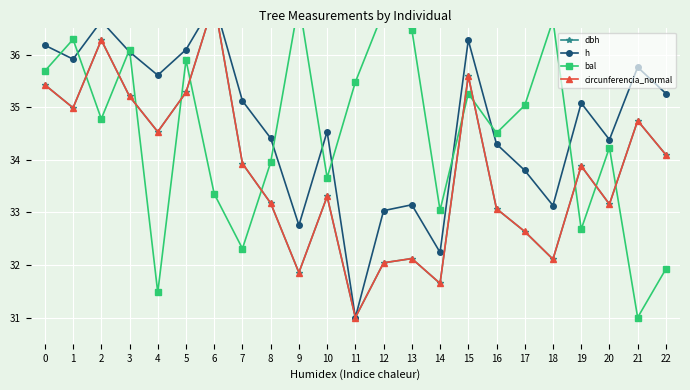

Which series has the largest total across all categories?

h